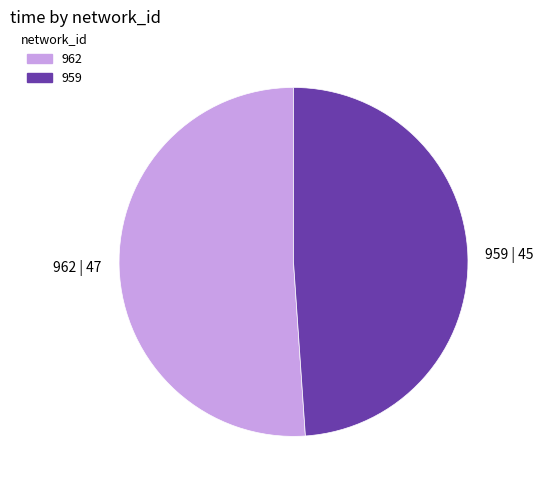

What is the ratio of the value at 959 to the value at 962?

1.0